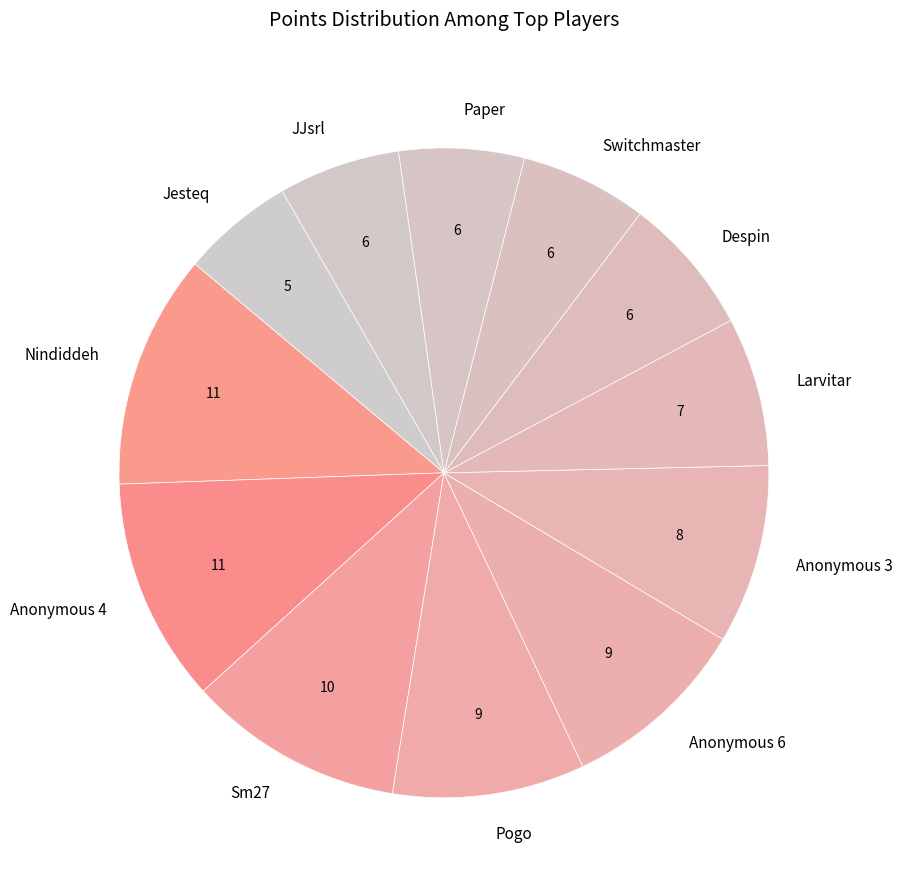

How many segments does this pie chart have?

12